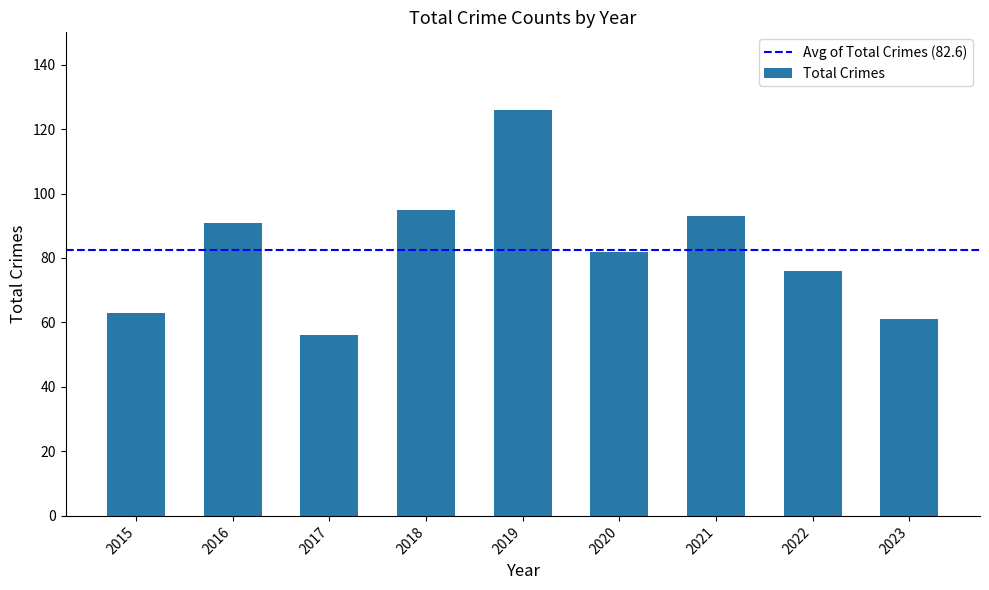

List the labels in order of value, smallest first.

2017, 2023, 2015, 2022, 2020, 2016, 2021, 2018, 2019